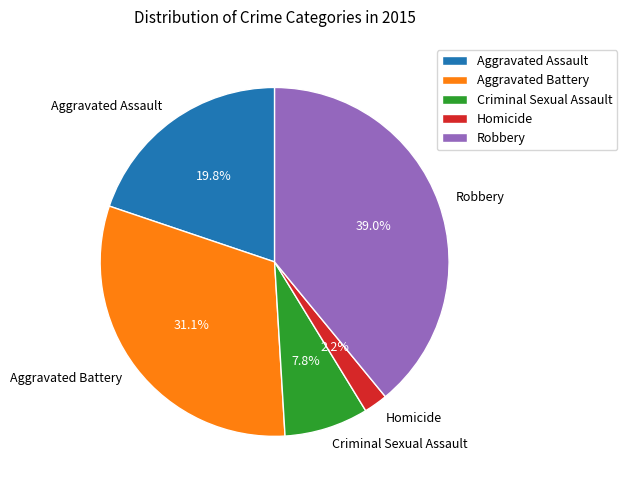

Is it true that Robbery is 39% of the pie?

True